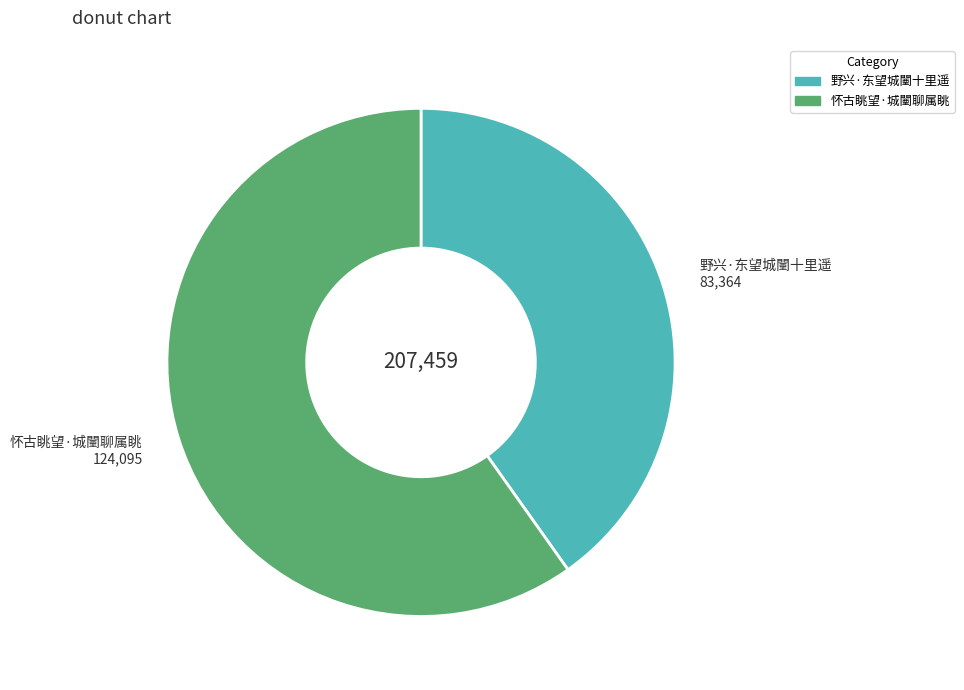

Count the number of slices in the pie.

2